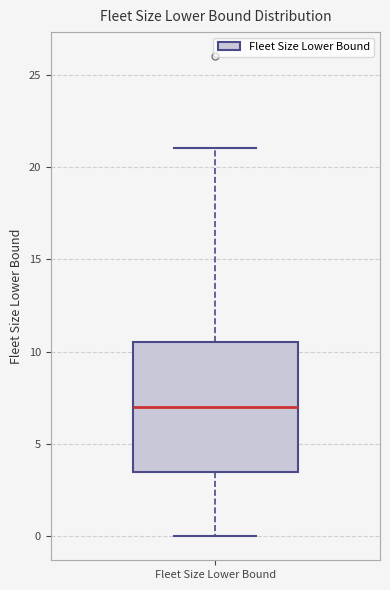

Where does the median line of the box for Fleet Size Lower Bound sit on the y-axis? The values are not printed on the chart, so give them approximately, as read against the axis.

7.0